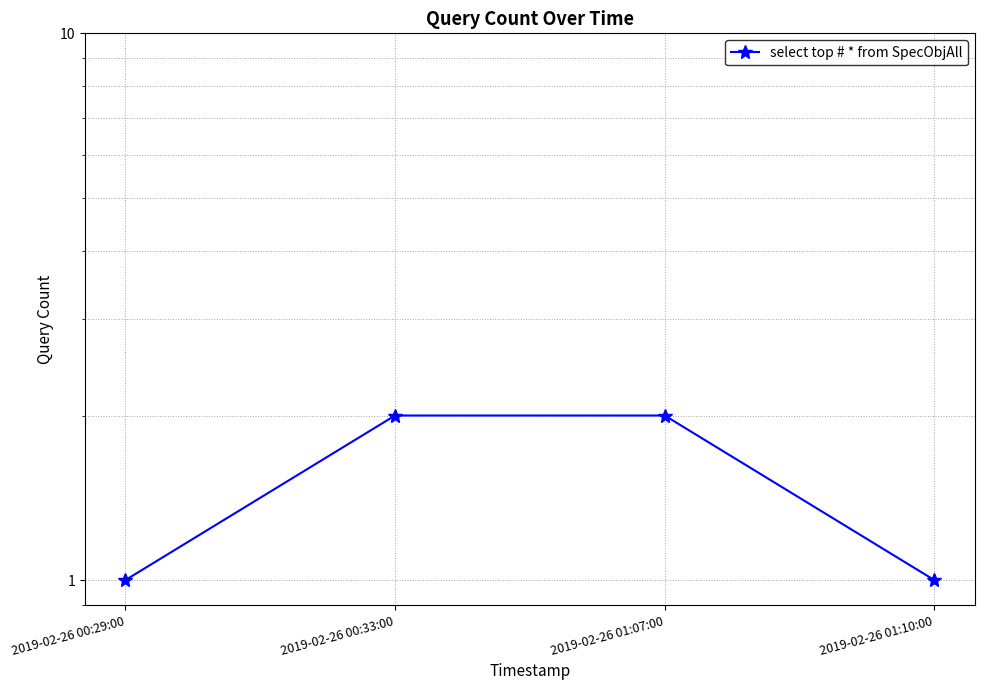

The chart shows a value of 2 at 2019-02-26 01:07:00. True or false?

True